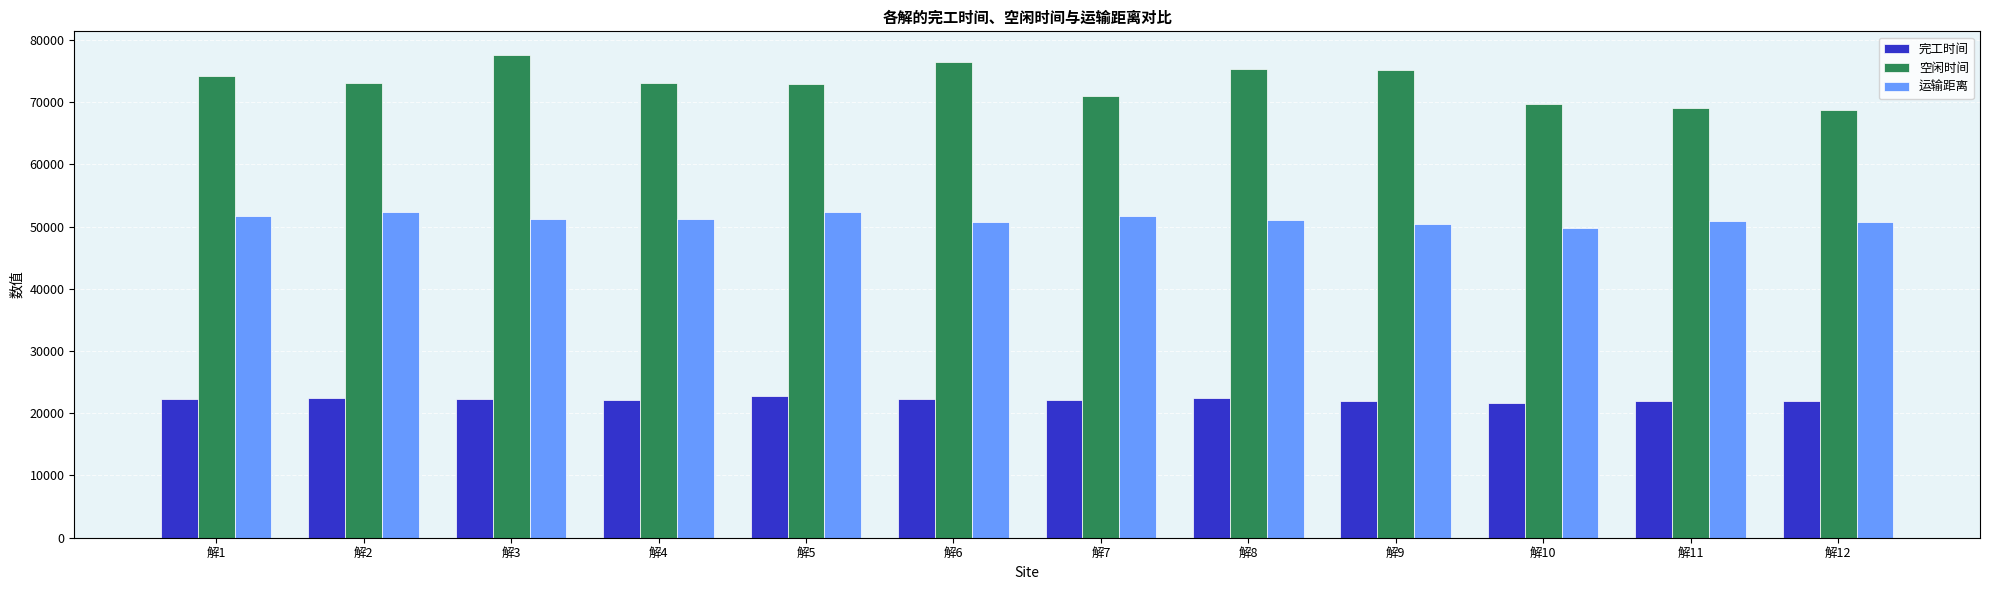

What are all the series names shown in the legend?

完工时间, 空闲时间, 运输距离